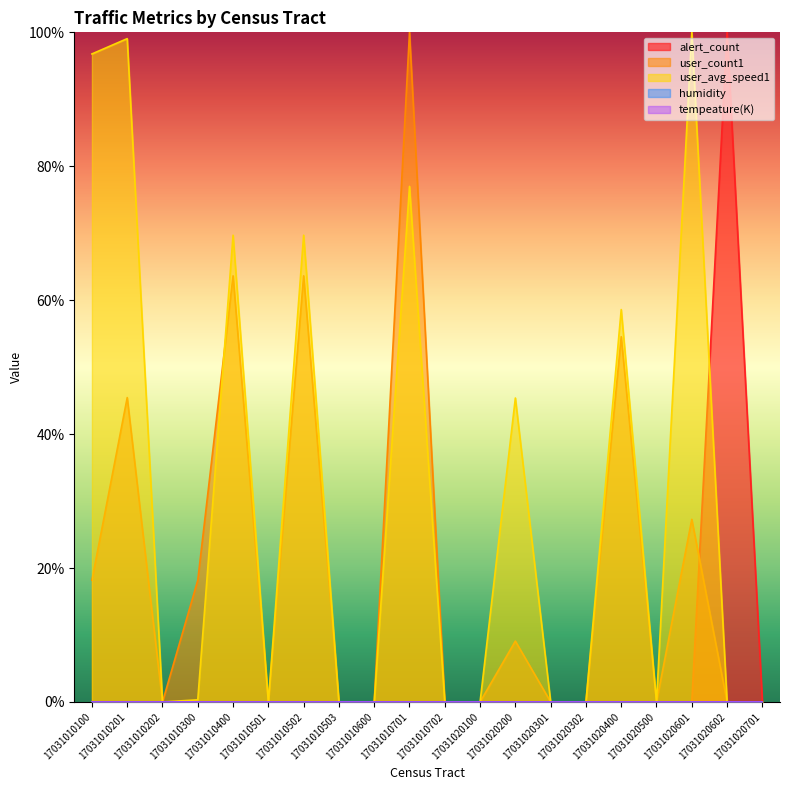

Where is the first local maximum for alert_count?

17031020602